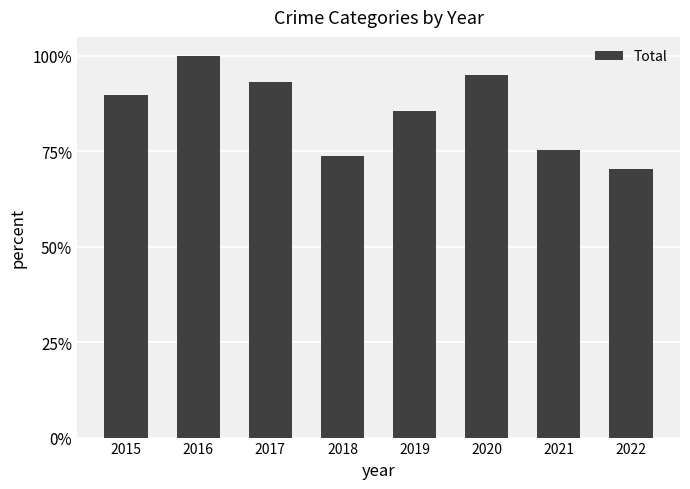

The value at 2022 is 0.3. True or false?

False